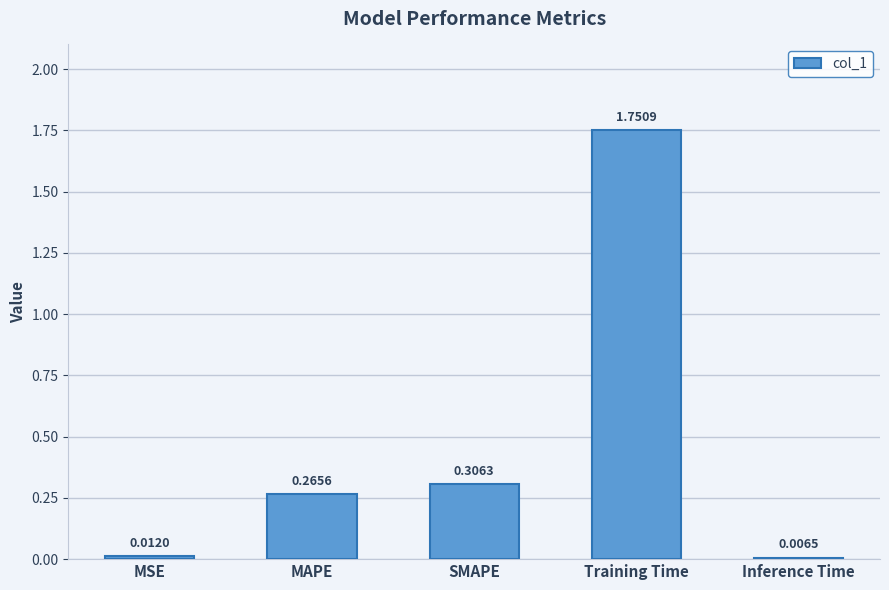

What is the label of the 5th bar from the left?

Inference Time